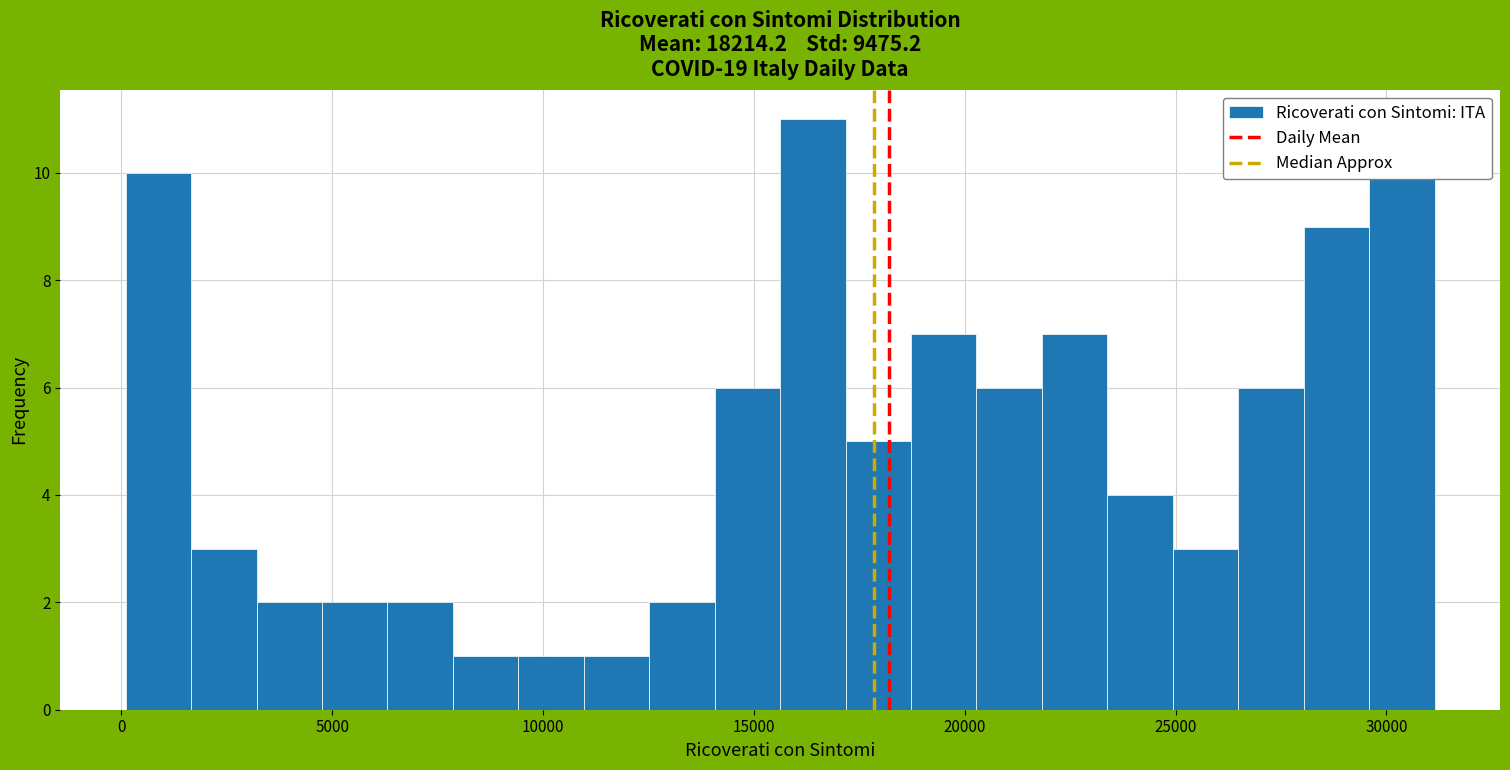

Around what value on the x-axis is the tallest bar? Give the approximate position of its centre, as read against the axis.

16500